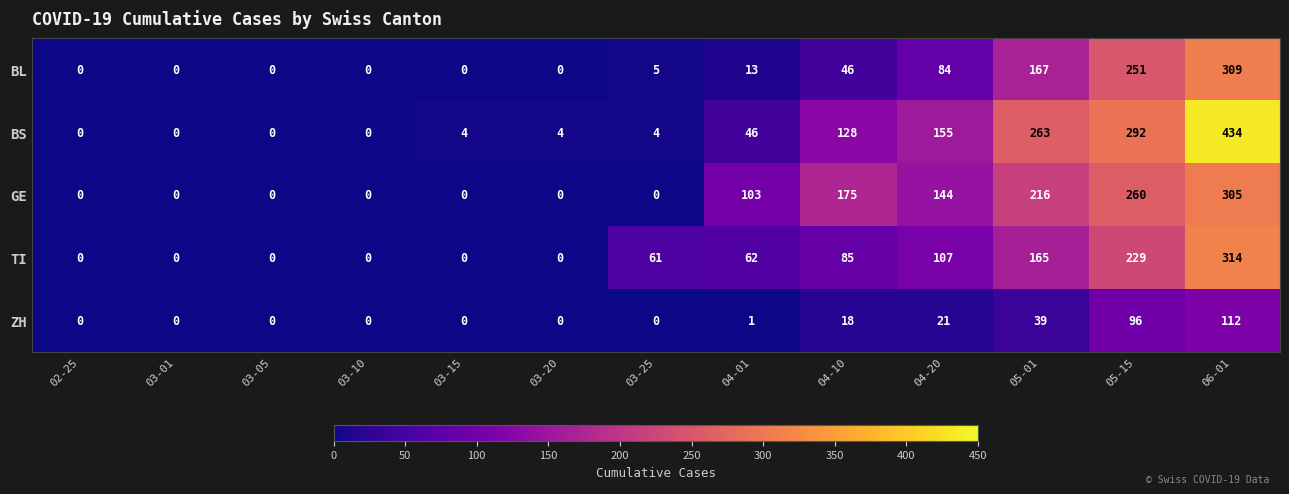

The value of GE at 05-01 is 349. True or false?

False